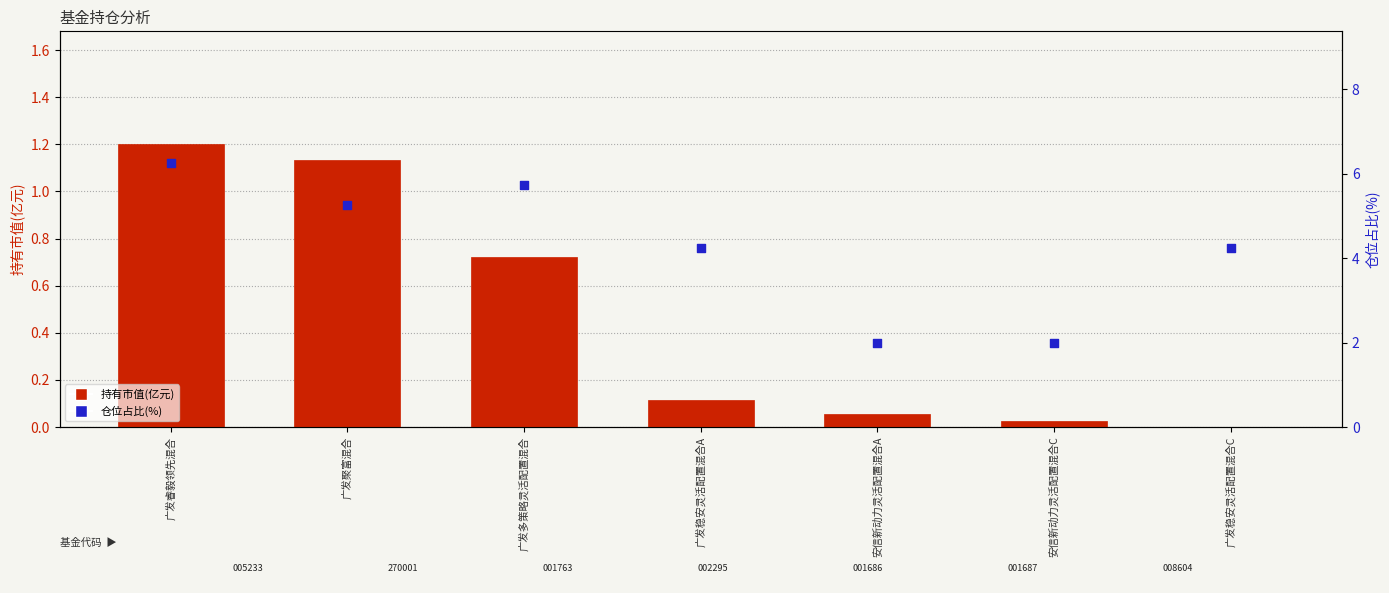

At how many categories does at least one series exceed 2?

5